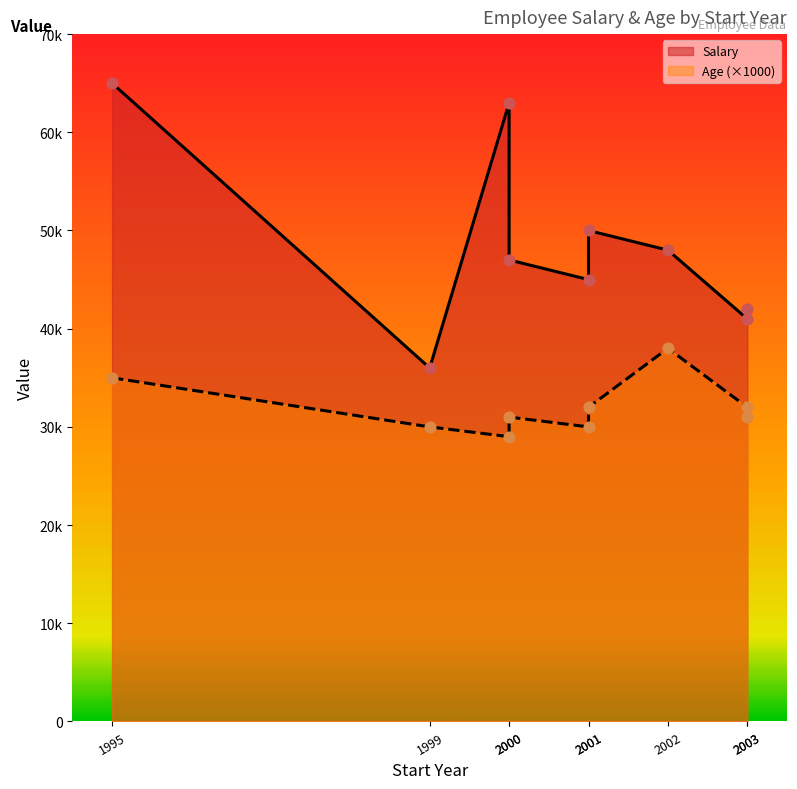

What are all the series names shown in the legend?

Salary, Age